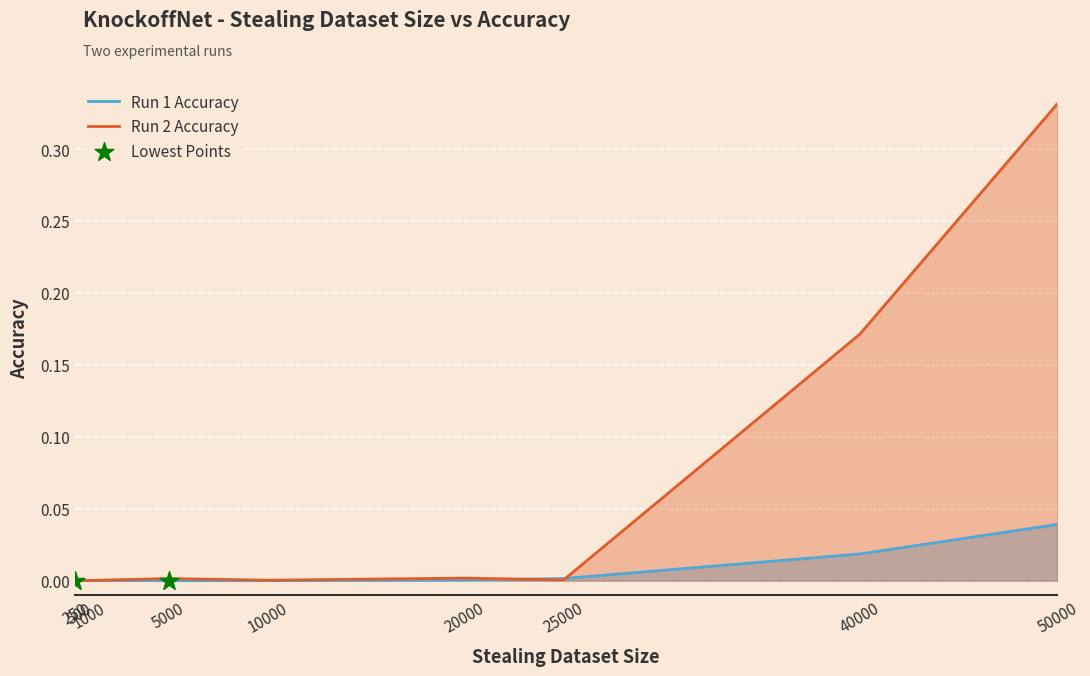

Which series has the largest total across all categories?

Run 2 Accuracy